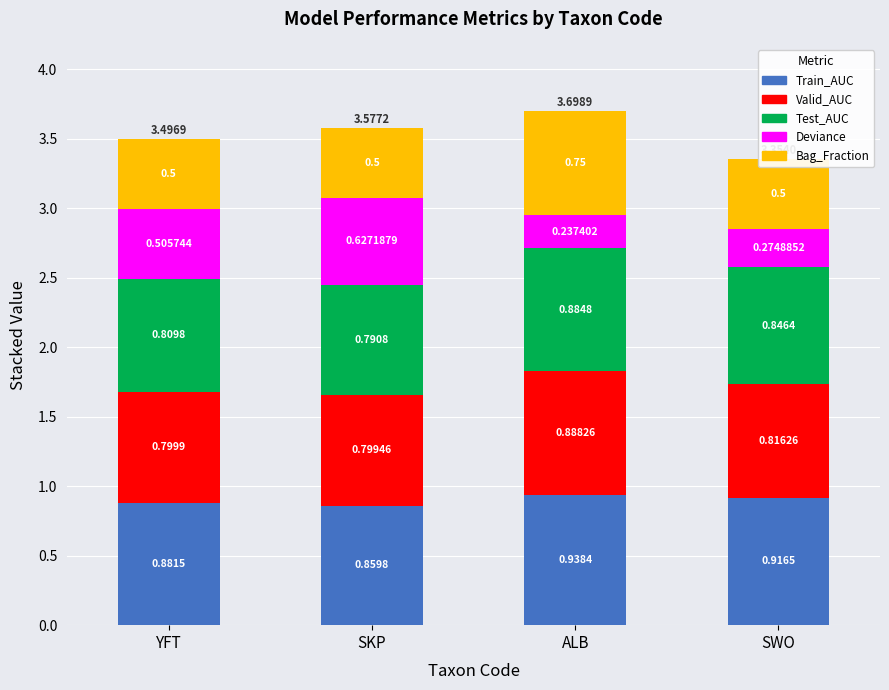

What is the minimum value shown in the chart?

0.2